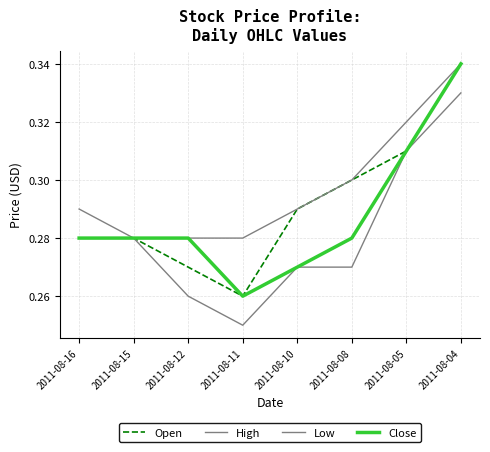

Does the chart have visible grid lines?

Yes